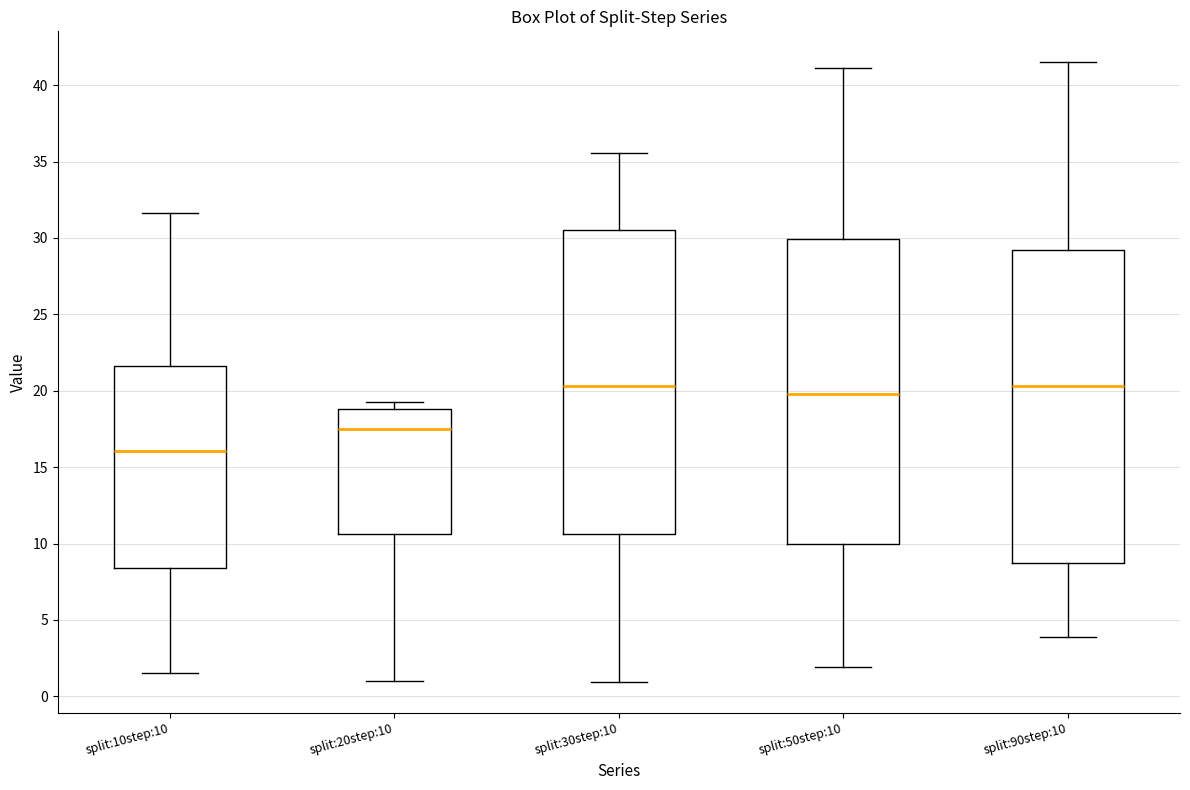

Reading left to right, transcribe this box plot: for each box, give where its median line is, the range the box spans, and where its two whiskers end, as read against the y-axis. The values are not printed on the chart, so give them approximately, as read against the axis.

split:10step:10: median 16.0, box 8.5 to 21.5, whiskers 1.5 to 31.5
split:20step:10: median 17.5, box 10.5 to 19.0, whiskers 1.0 to 19.5
split:30step:10: median 20.5, box 10.5 to 30.5, whiskers 1.0 to 35.5
split:50step:10: median 20.0, box 10.0 to 30.0, whiskers 2.0 to 41.0
split:90step:10: median 20.5, box 8.5 to 29.0, whiskers 4.0 to 41.5